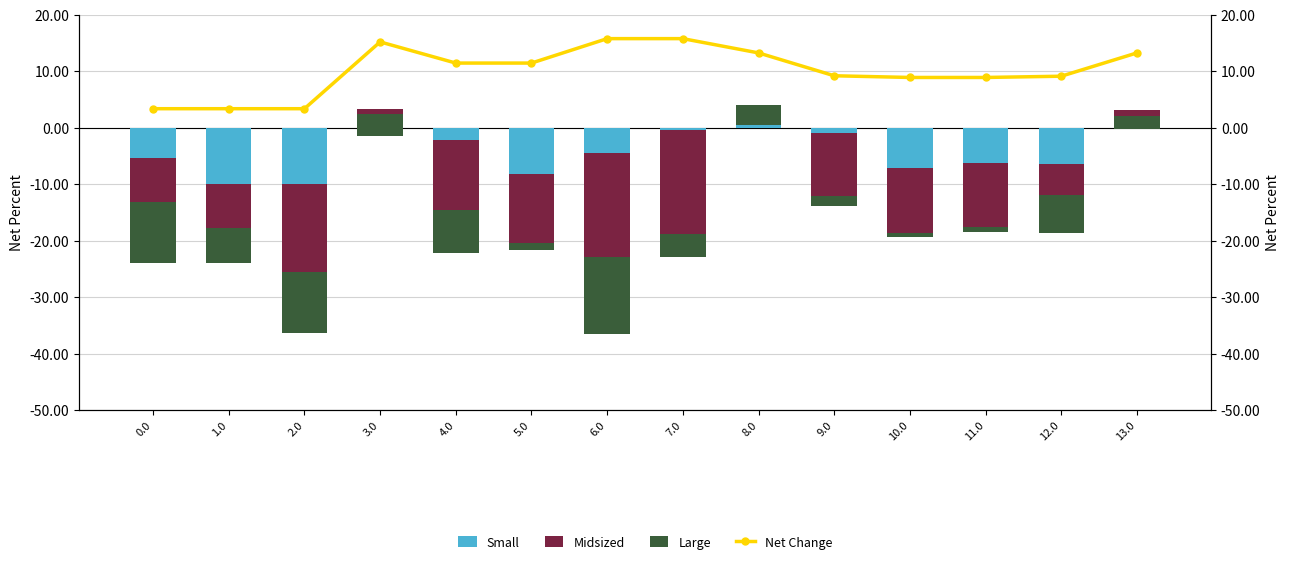

What is the sum of the Small values at 0.0 and 13.0?

-2.1